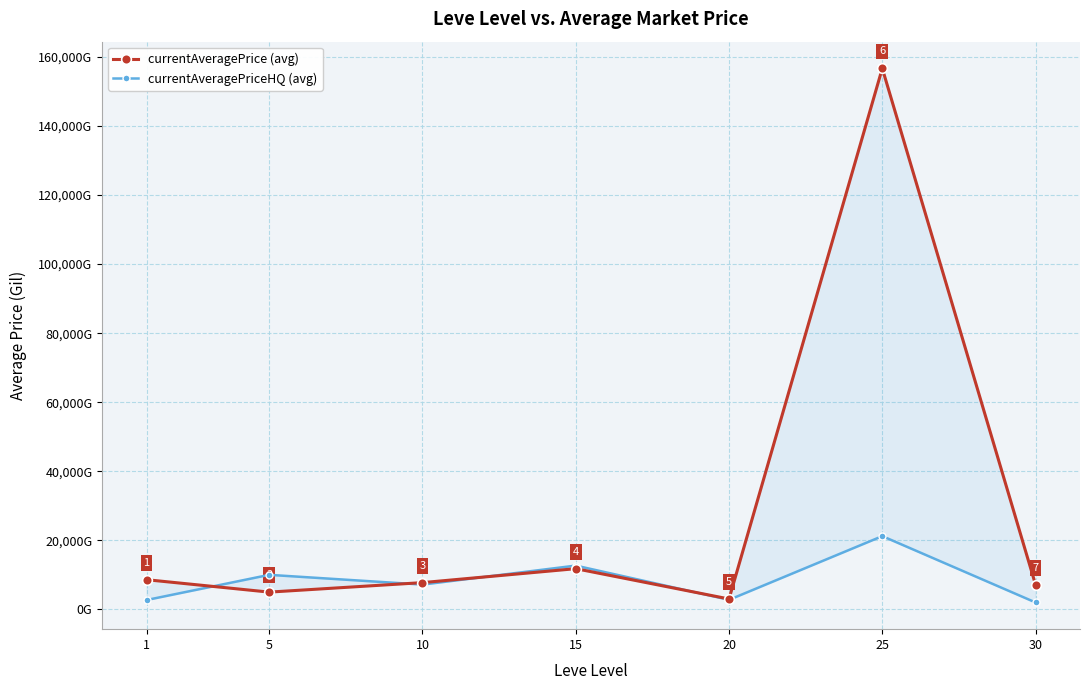

Reading right to left, transcribe all the data shown in this chart.

currentAveragePrice (avg): 7124.0	156701.7	2998.0	11778.0	7736.0	4985.8	8579.4
currentAveragePriceHQ (avg): 1987.5	21202.6	2750.0	12666.7	7166.7	9990.5	2698.8